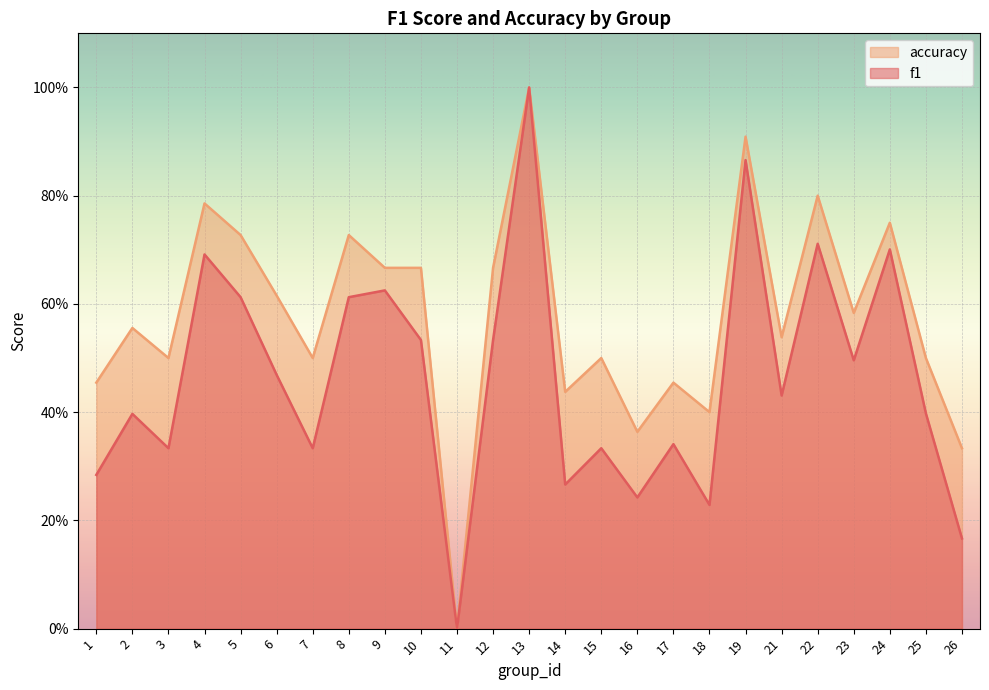

The value of accuracy at 17 is 0.5. True or false?

True